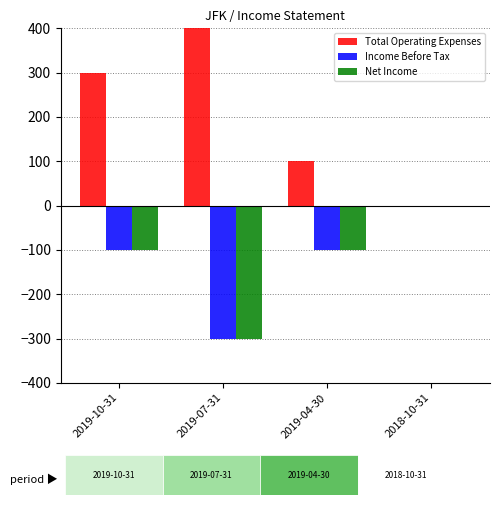

Count the number of categories in the chart.

4